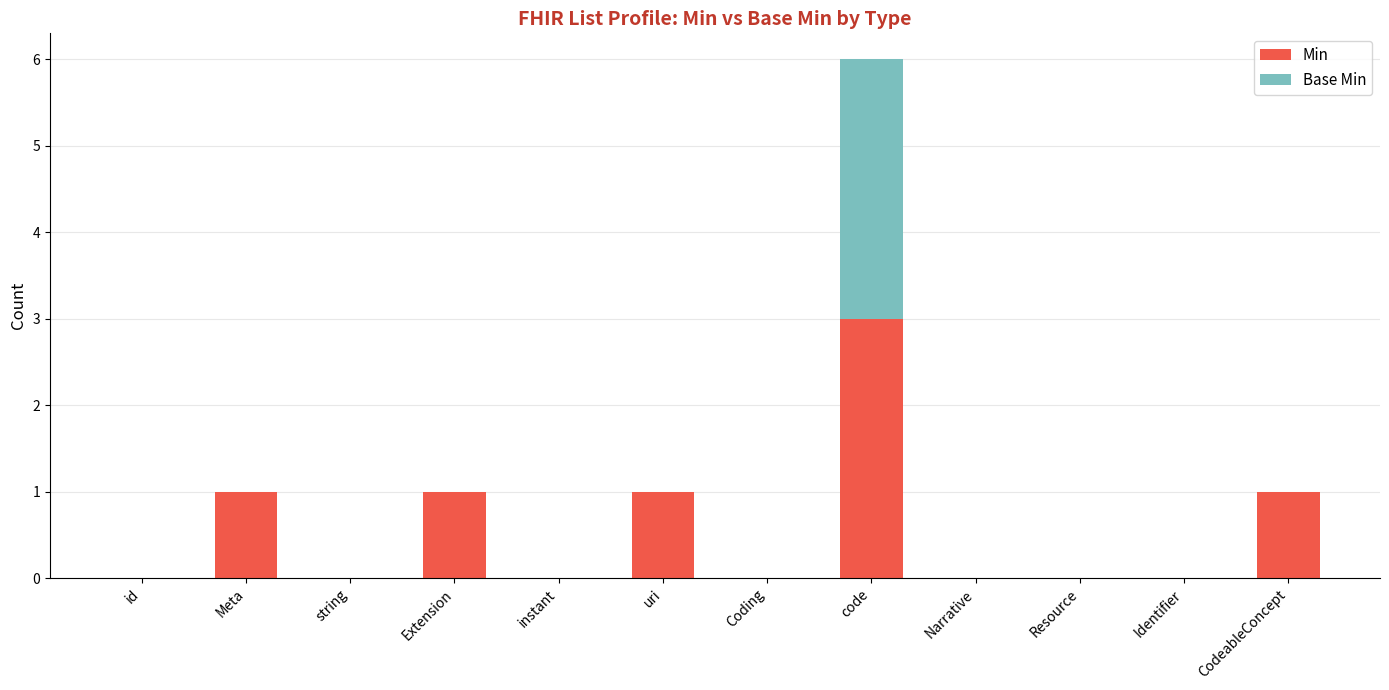

At which label does Min reach its peak?

code